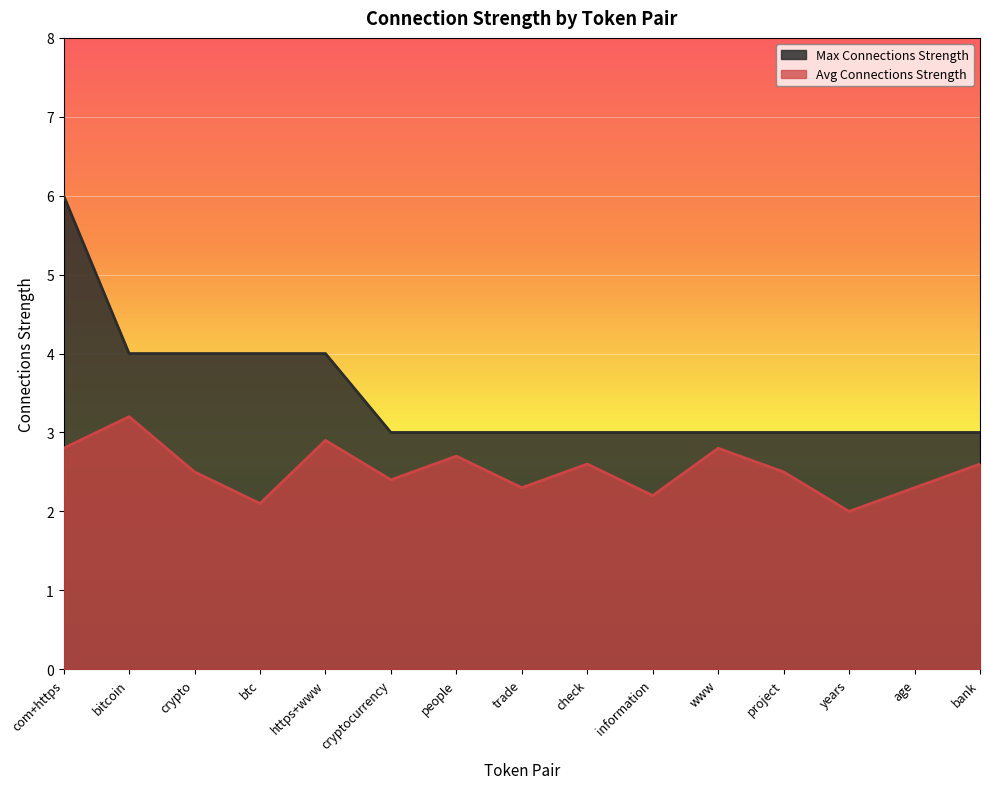

Is it true that Max Connections Strength equals 4.0 at crypto?

True